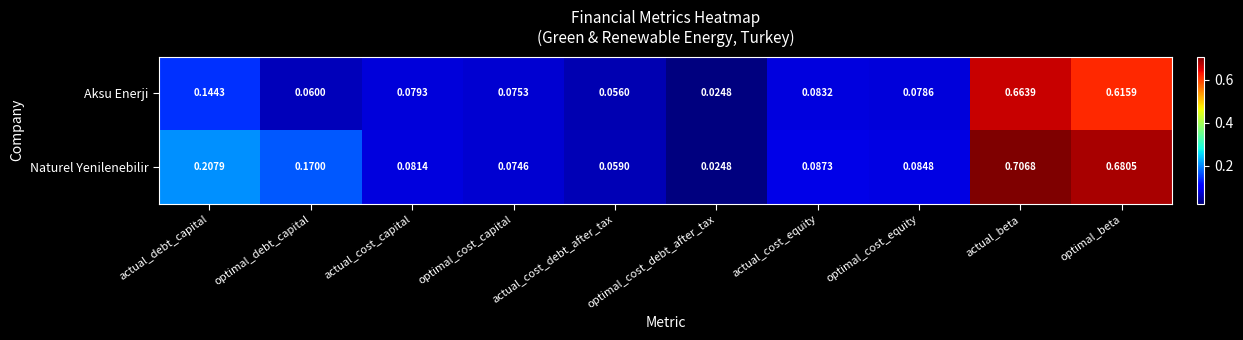

Between actual_cost_capital and optimal_cost_equity, which series saw the biggest shift?

Naturel Yenilenebilir